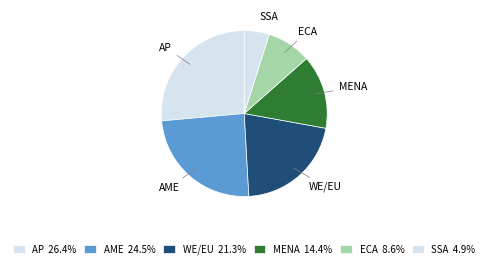

Is there any slice that represents more than half of the pie?

No